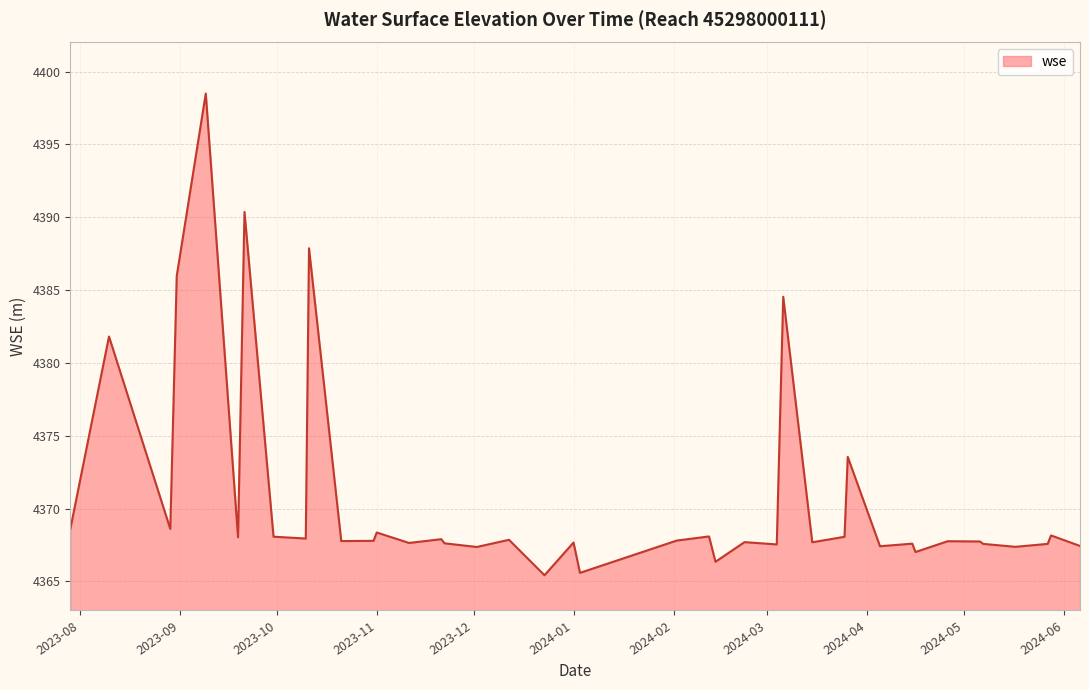

What is the greatest value displayed?

4398.5